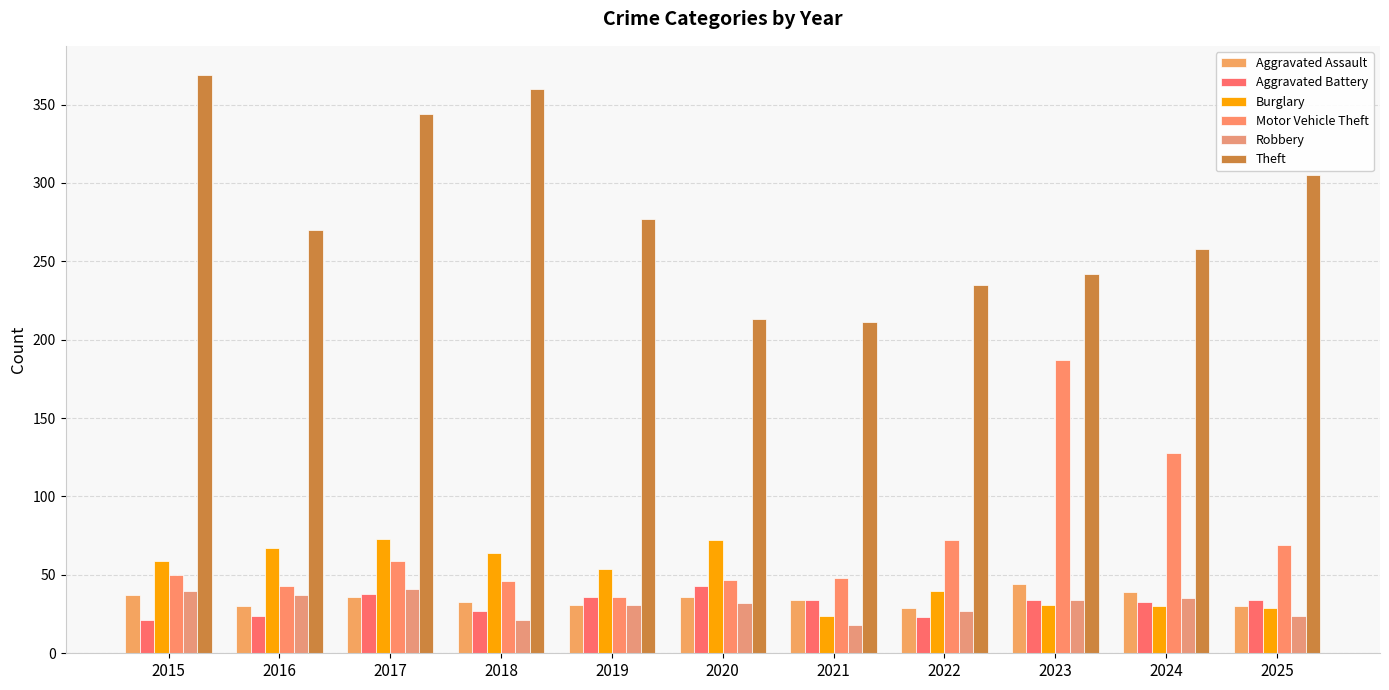

The Burglary series shows 59 at 2015. True or false?

True